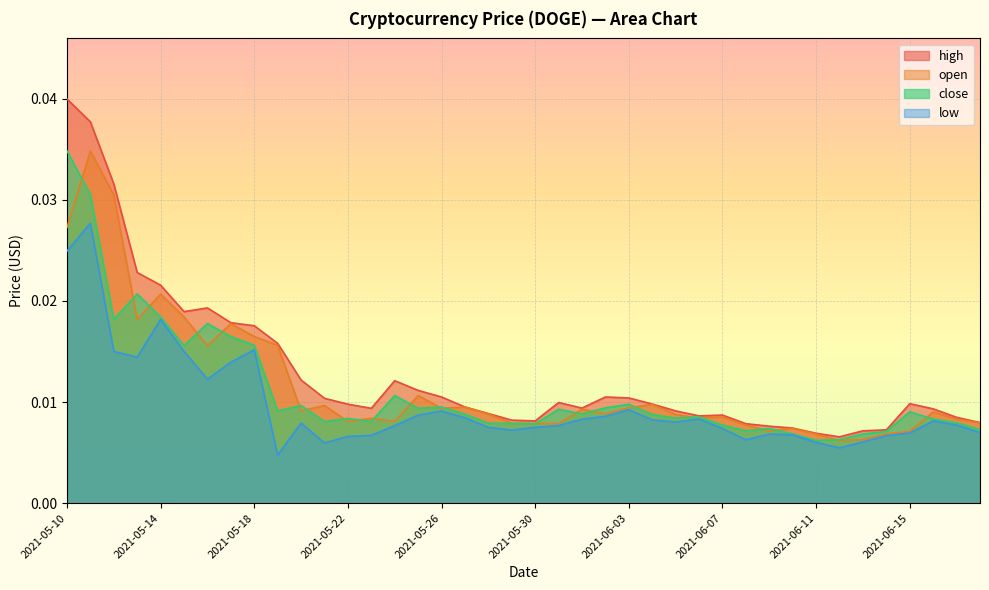

The value of low at 2021-05-14 is 0.0. True or false?

True